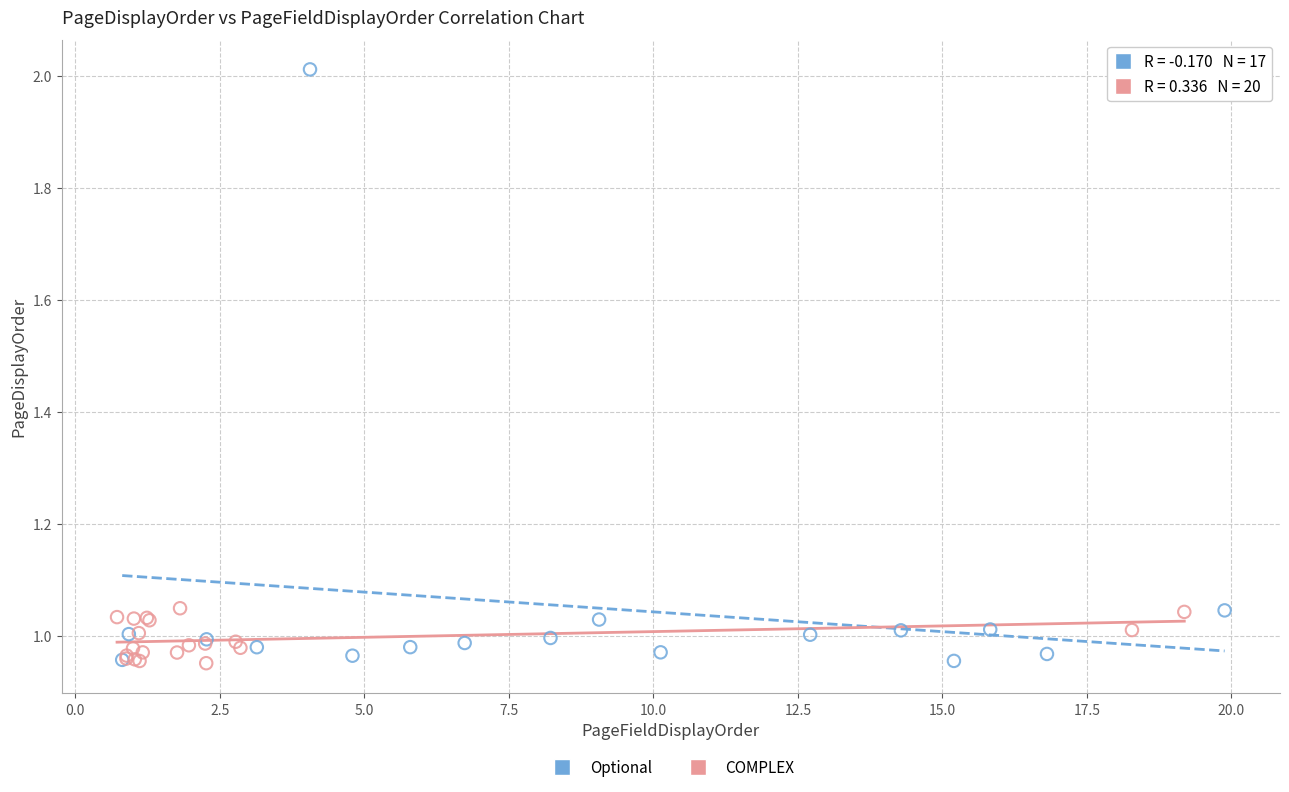

Which series contains the highest Y value?

Optional